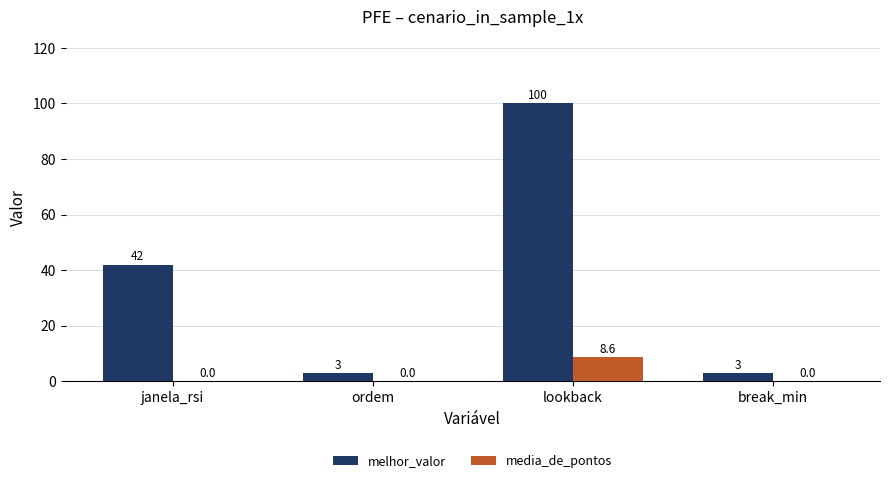

Between janela_rsi and break_min, which series saw the biggest shift?

melhor_valor